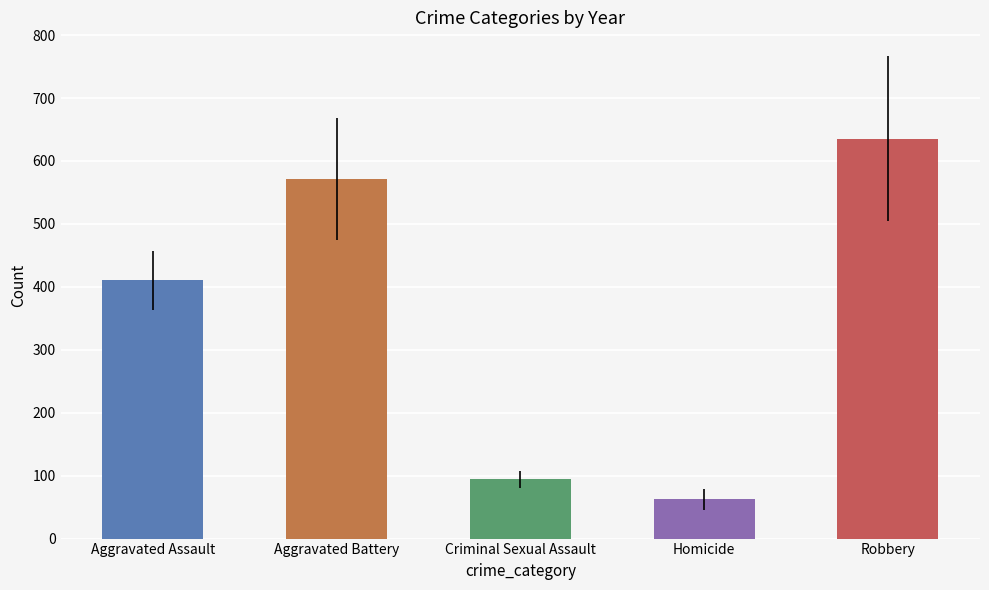

Which series has the largest total across all categories?

Robbery